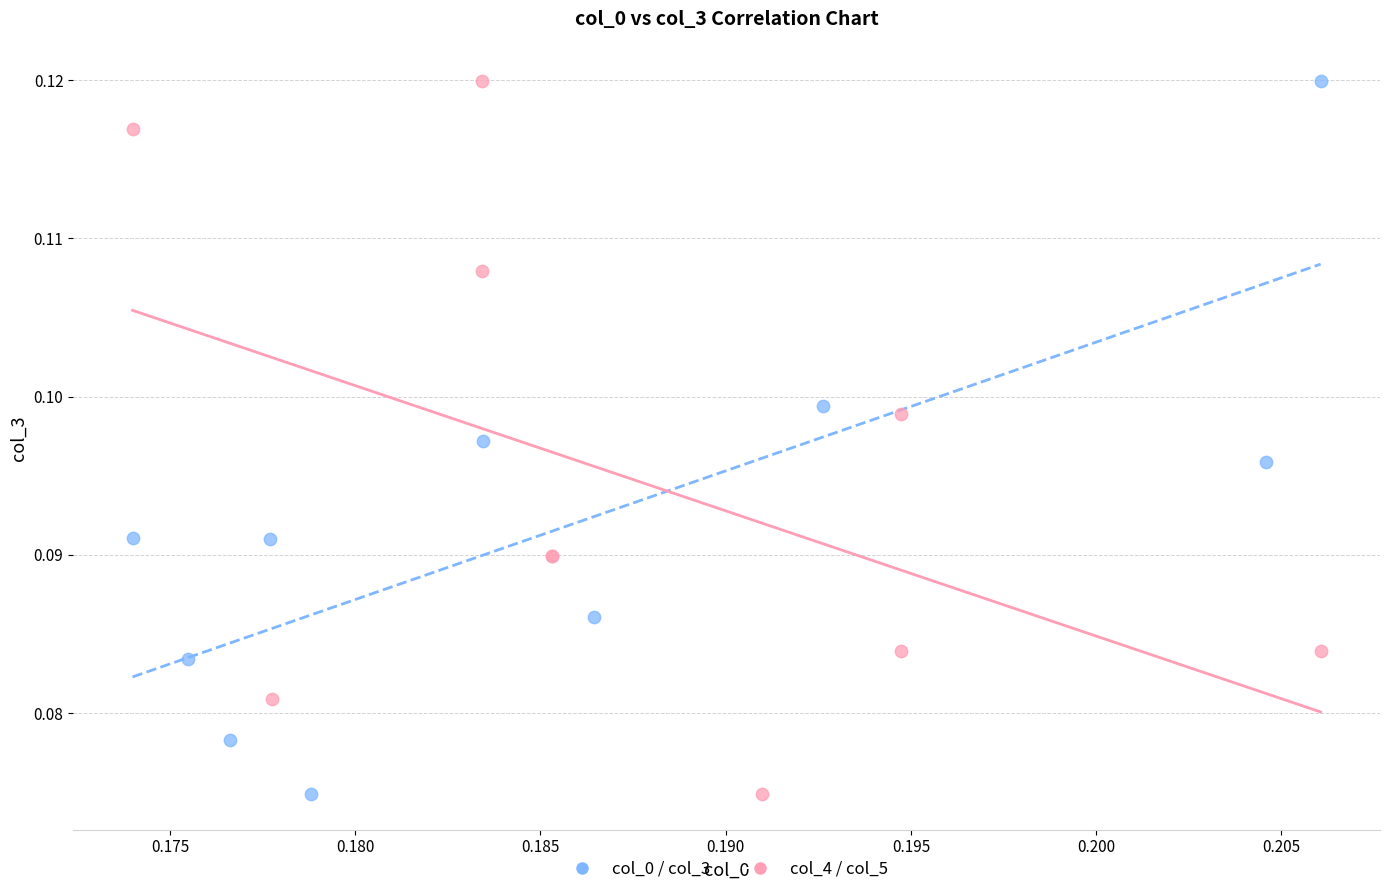

What are all the series names shown in the legend?

col_0 / col_3, col_4 / col_5